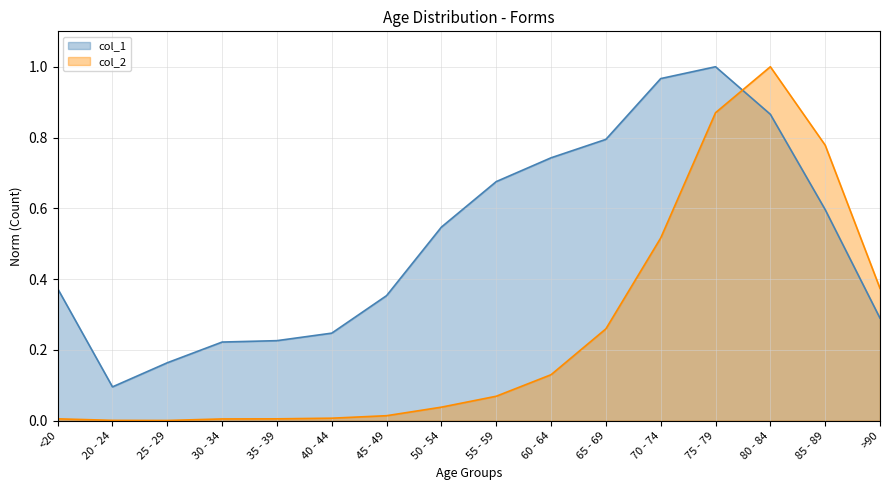

At which category is the sum across all series the highest?

75 - 79